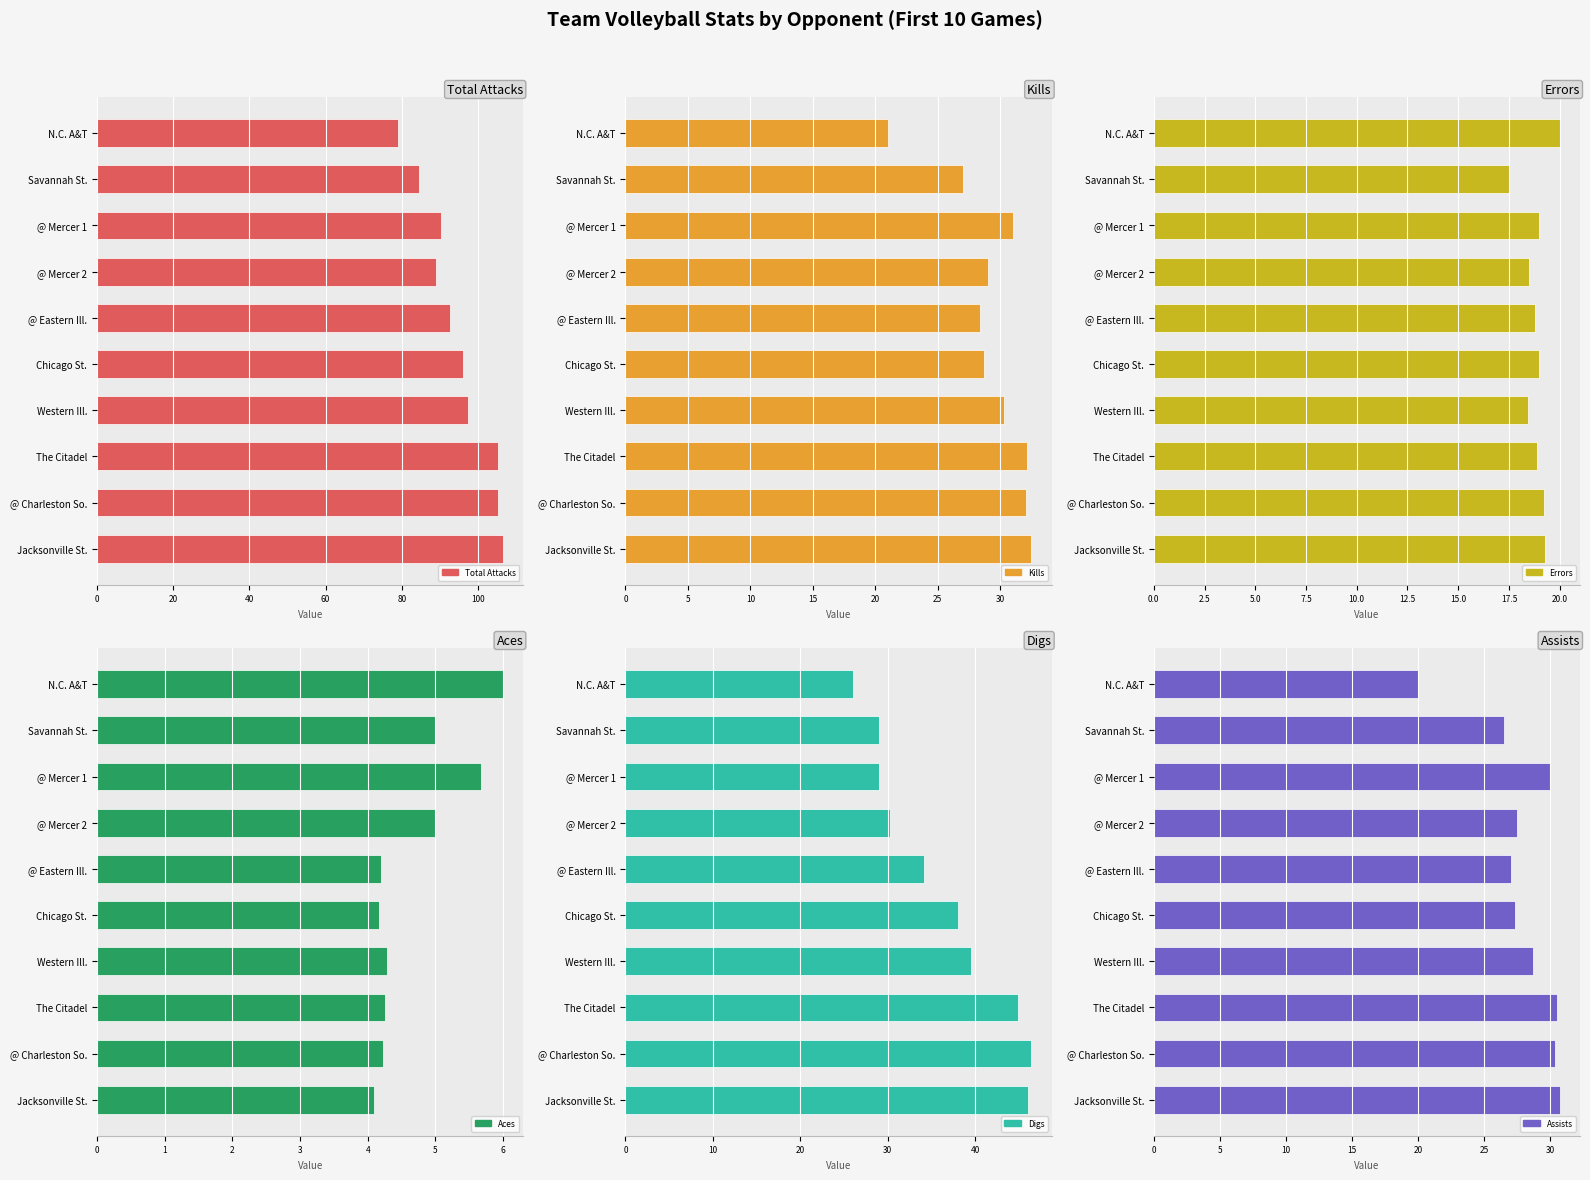

At how many categories does at least one series exceed 23?

10